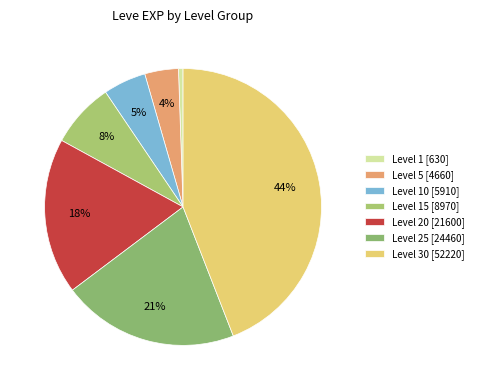

To the nearest percent, what is the average slice percentage?

14%